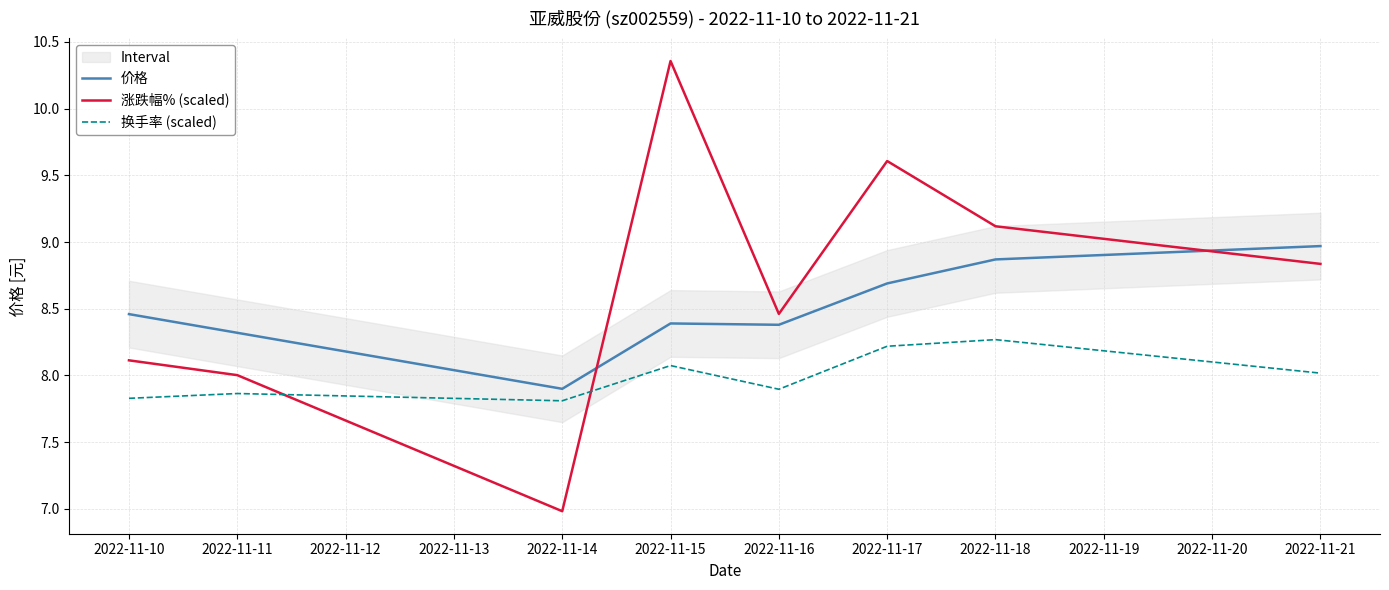

The value of 涨跌幅% (scaled) at 2022-11-15 is 17.7. True or false?

False